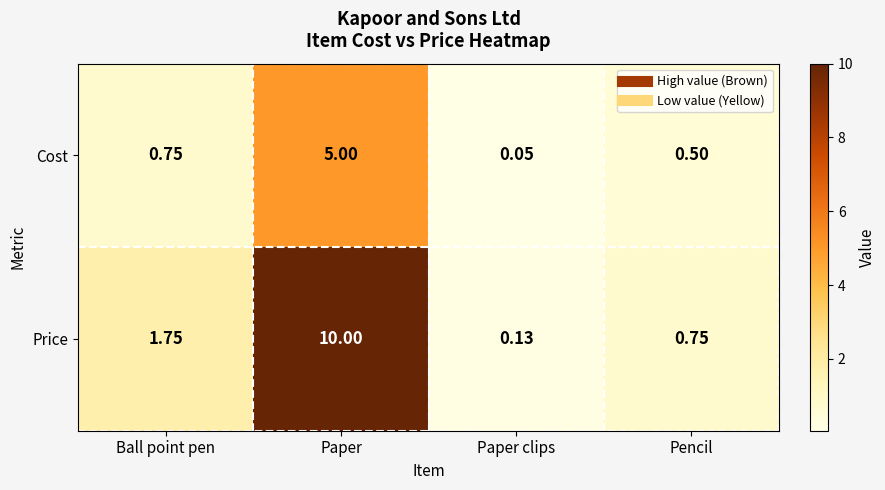

Which series changed the most between Ball point pen and Paper?

Price